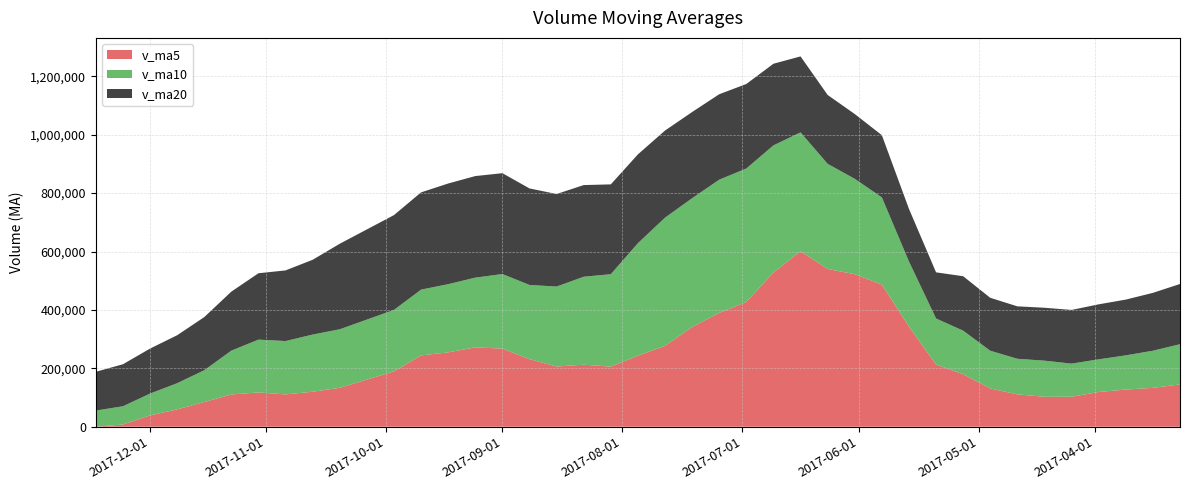

Reading left to right, extract all data points from this chart.

v_ma5: 2017-03-10=144848.0	2017-03-17=133054.6	2017-03-24=127243.0	2017-03-31=118875.5	2017-04-07=102682.0	2017-04-14=102496.7	2017-04-21=110764.6	2017-04-28=131038.0	2017-05-05=179679.8	2017-05-12=212877.9	2017-05-19=343085.0	2017-05-26=486761.3	2017-06-02=522325.0	2017-06-09=540318.2	2017-06-16=601113.3	2017-06-23=528028.5	2017-06-30=427316.1	2017-07-07=389966.5	2017-07-14=341661.1	2017-07-21=276958.0	2017-07-28=243072.5	2017-08-04=205797.8	2017-08-11=212452.6	2017-08-18=206140.9	2017-08-25=231361.0	2017-09-01=267574.2	2017-09-08=271777.2	2017-09-15=254626.8	2017-09-22=244310.1	2017-09-29=189598.2	2017-10-13=133284.6	2017-10-20=119813.6	2017-10-27=110714.9	2017-11-03=117393.6	2017-11-10=110522.2	2017-11-17=84472.2	2017-11-24=59426.9	2017-12-01=38728.4	2017-12-08=7560.1	2017-12-15=0.0
v_ma10: 2017-03-10=137706.3	2017-03-17=127186.5	2017-03-24=117159.7	2017-03-31=111877.2	2017-04-07=113421.6	2017-04-14=123672.4	2017-04-21=121909.6	2017-04-28=129140.5	2017-05-05=149277.6	2017-05-12=157779.9	2017-05-19=222790.9	2017-05-26=298763.0	2017-06-02=326681.5	2017-06-09=359999.0	2017-06-16=406995.6	2017-06-23=435556.8	2017-06-30=457038.7	2017-07-07=456145.8	2017-07-14=440989.7	2017-07-21=439035.6	2017-07-28=385550.5	2017-08-04=316556.9	2017-08-11=301209.6	2017-08-18=273901.0	2017-08-25=254159.5	2017-09-01=255323.4	2017-09-08=238787.5	2017-09-15=233539.7	2017-09-22=225225.5	2017-09-29=210479.6	2017-10-13=200429.4	2017-10-20=195795.4	2017-10-27=182670.9	2017-11-03=180851.9	2017-11-10=150060.2	2017-11-17=108878.4	2017-11-24=89620.2	2017-12-01=74721.7	2017-12-08=62476.9	2017-12-15=55261.1
v_ma20: 2017-03-10=206285.0	2017-03-17=198198.6	2017-03-24=190984.1	2017-03-31=188409.9	2017-04-07=183849.1	2017-04-14=181273.5	2017-04-21=179581.6	2017-04-28=181282.9	2017-05-05=186449.2	2017-05-12=158054.8	2017-05-19=180248.6	2017-05-26=212974.7	2017-06-02=221920.6	2017-06-09=235938.1	2017-06-16=260208.6	2017-06-23=279614.6	2017-06-30=289474.2	2017-07-07=292643.2	2017-07-14=295133.6	2017-07-21=298407.8	2017-07-28=304170.7	2017-08-04=307660.0	2017-08-11=313945.5	2017-08-18=316950.0	2017-08-25=330577.5	2017-09-01=345440.1	2017-09-08=347913.1	2017-09-15=344842.7	2017-09-22=333107.6	2017-09-29=324757.6	2017-10-13=292990.0	2017-10-20=256176.2	2017-10-27=241940.2	2017-11-03=227376.4	2017-11-10=202109.9	2017-11-17=182100.9	2017-11-24=164203.9	2017-12-01=154130.7	2017-12-08=143851.2	2017-12-15=132870.4